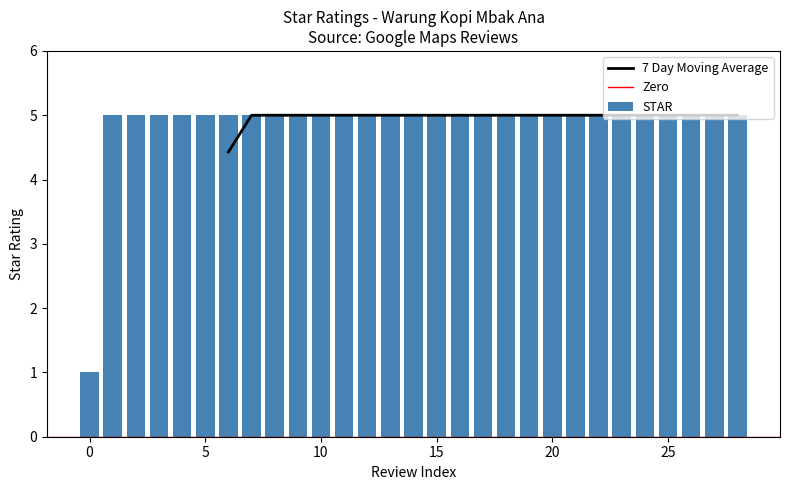

What is the highest value of the STAR series?

5